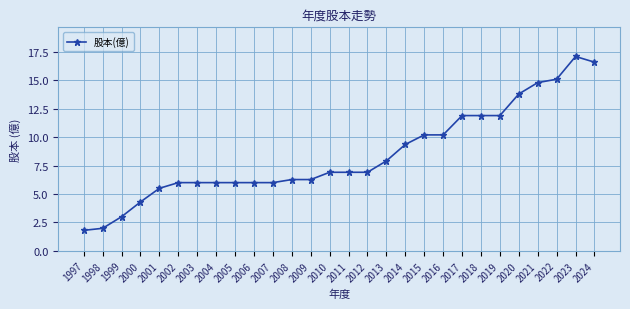

What is the maximum value shown in the chart?

17.1